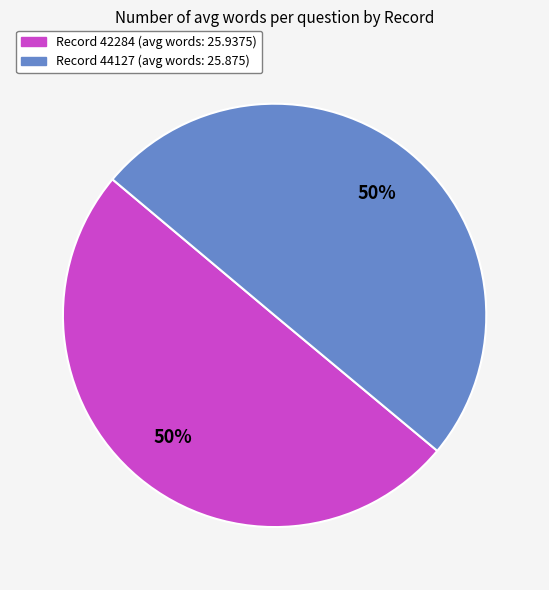

To the nearest percent, what is the average slice percentage?

50%